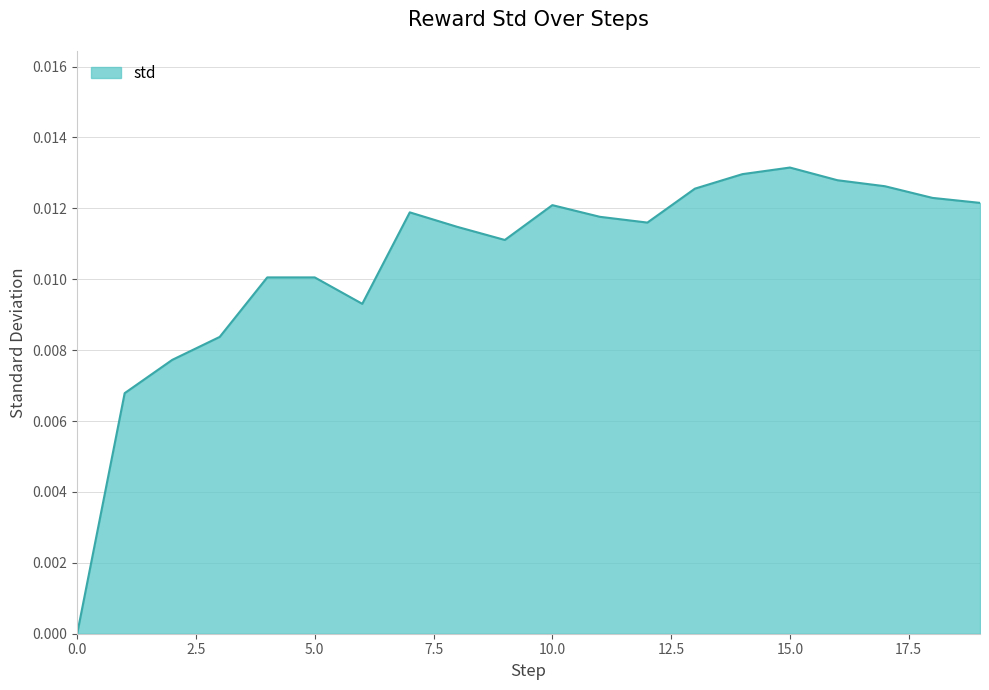

Rank the categories by value from lowest to highest.

0, 1, 2, 3, 6, 5, 4, 9, 8, 12, 11, 7, 10, 19, 18, 13, 17, 16, 14, 15